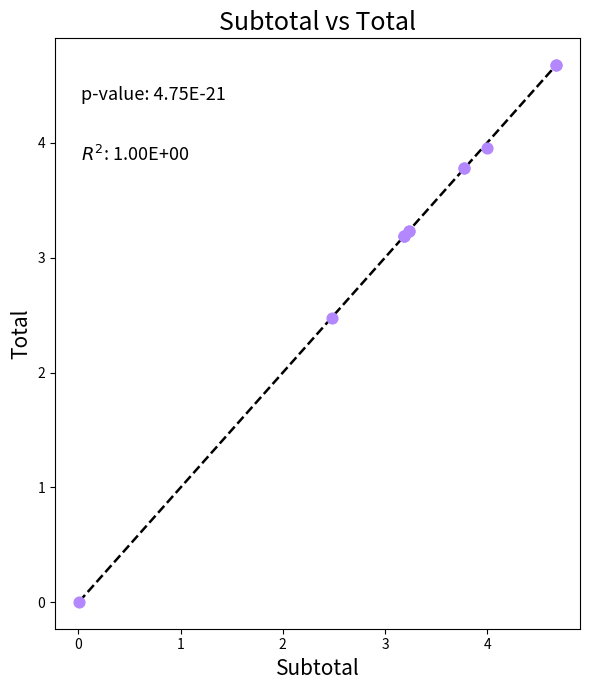

What Y value in the scatter plot is closest to 2?

2.5